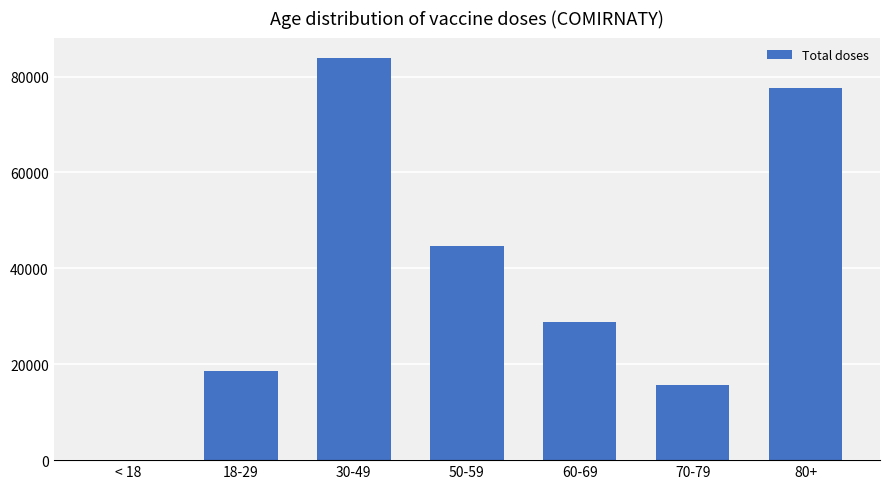

What is the difference between the values at 18-29 and 80+?

58967